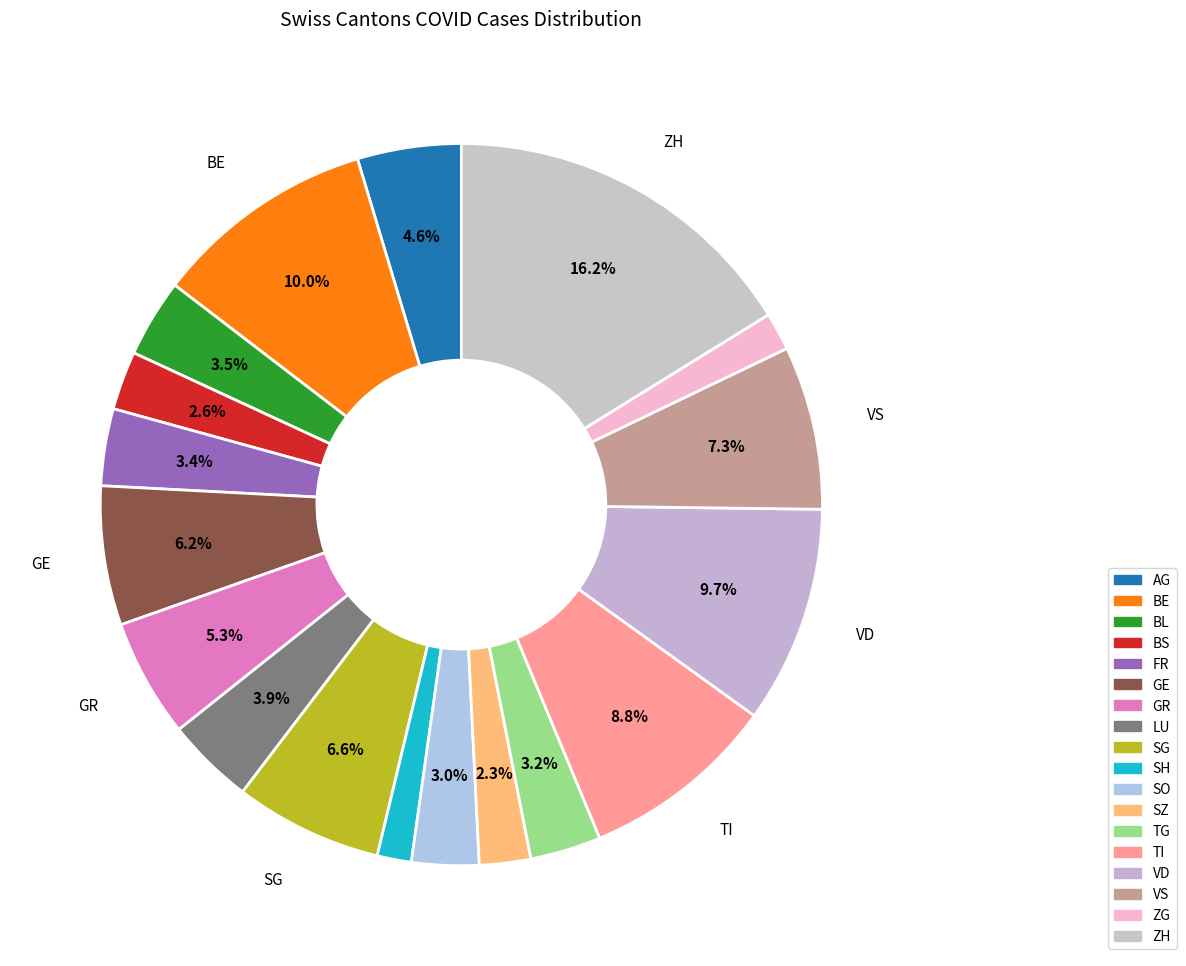

Is it true that SZ is 2% of the pie?

True